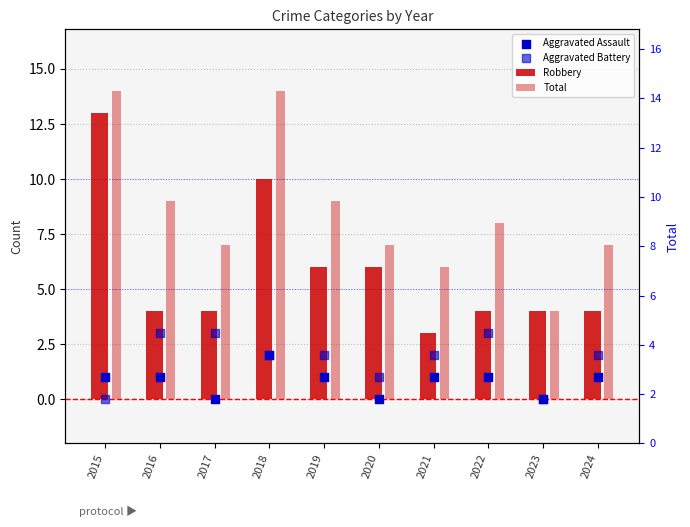

What is the total value across all series at 2023?

8